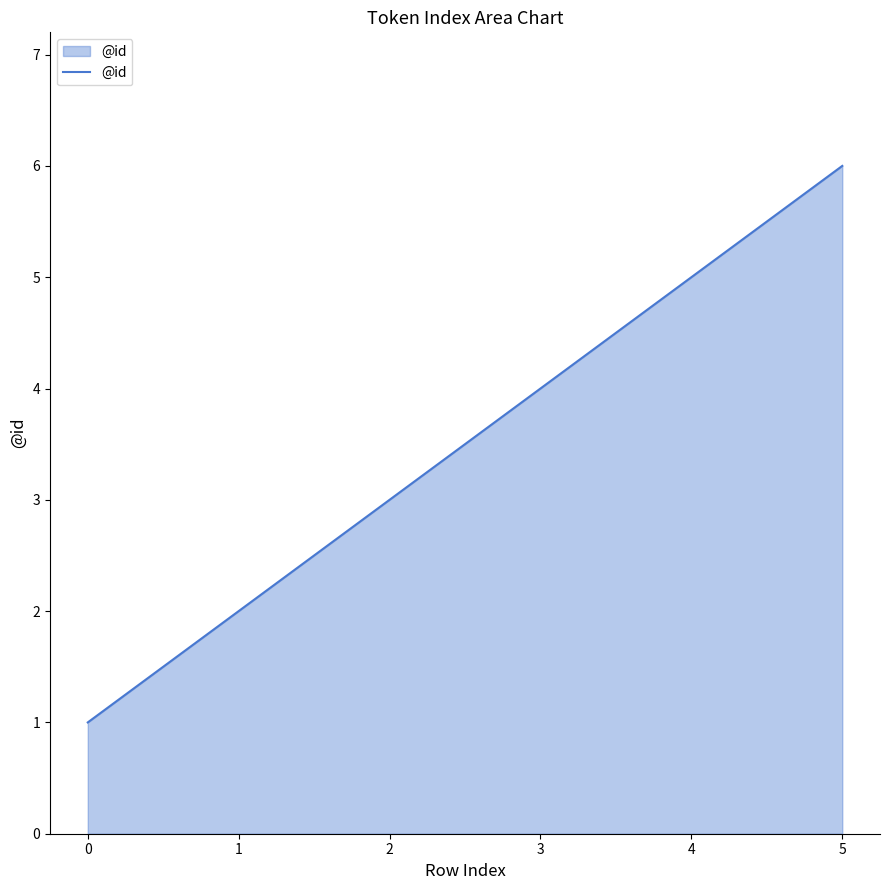

How many distinct data groups are displayed?

1